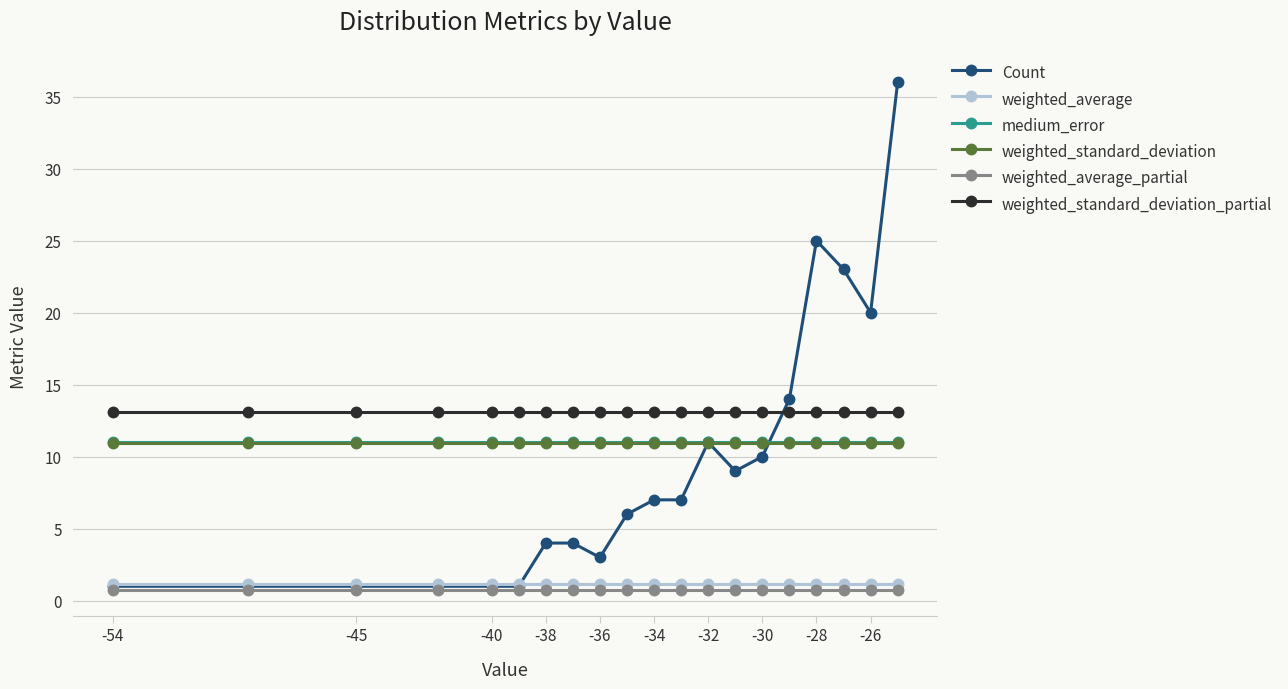

What is the maximum value for weighted_standard_deviation?

10.9